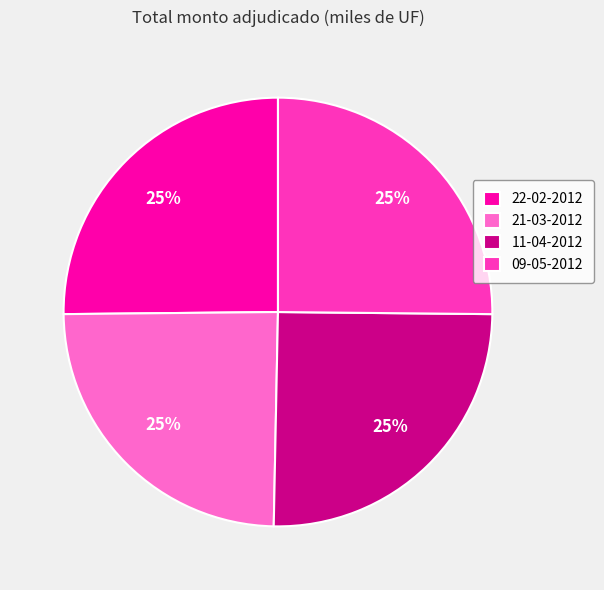

To the nearest percent, what is the average slice percentage?

25%